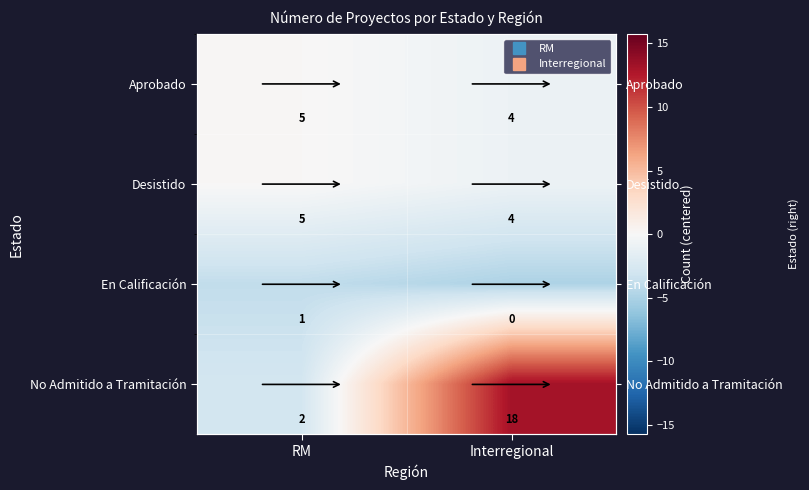

What is the maximum value for En Calificación?

-3.9